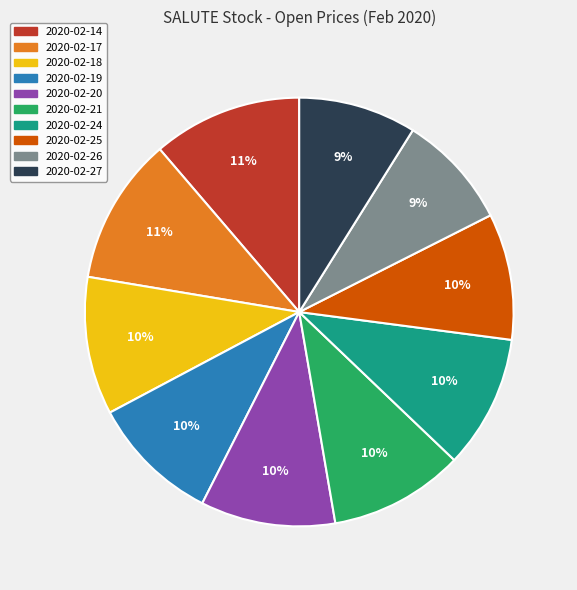

True or false: 2020-02-27 accounts for 1% of the total.

False